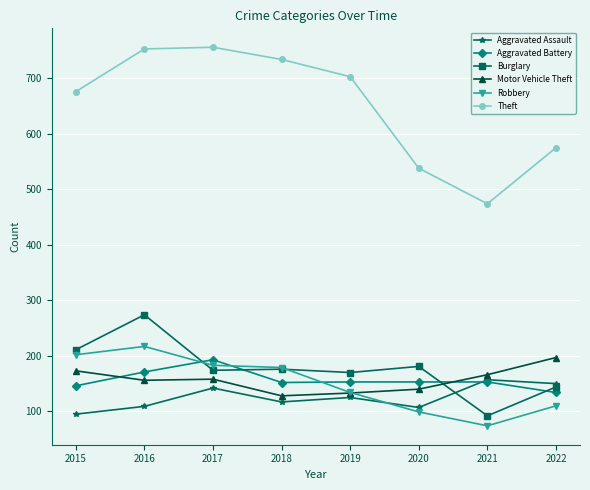

Where is Aggravated Assault nearest to the value 126?

2019